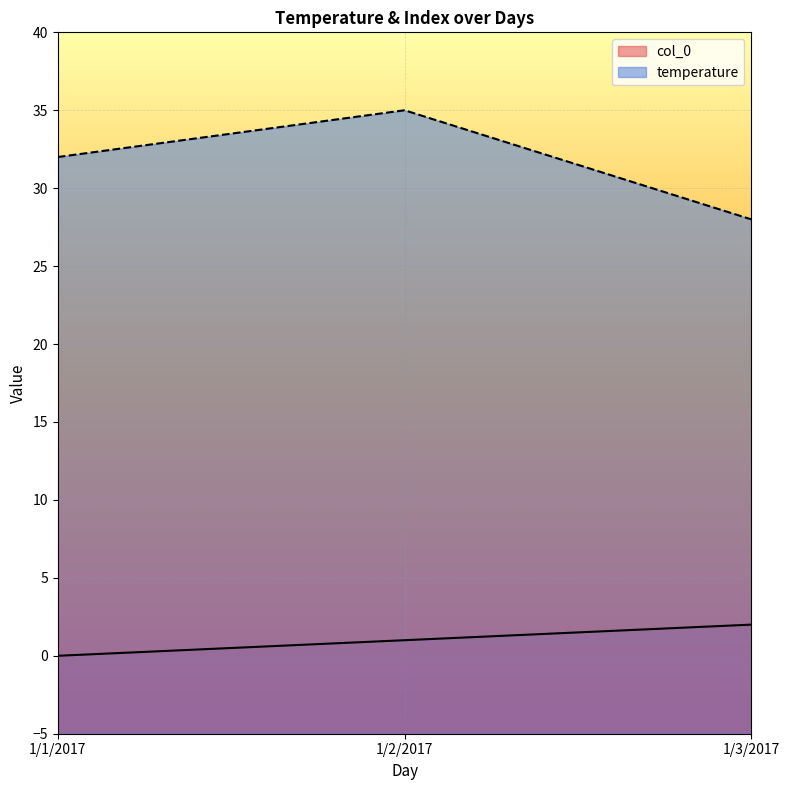

Count the col_0 values in the range 0 to 2.

3